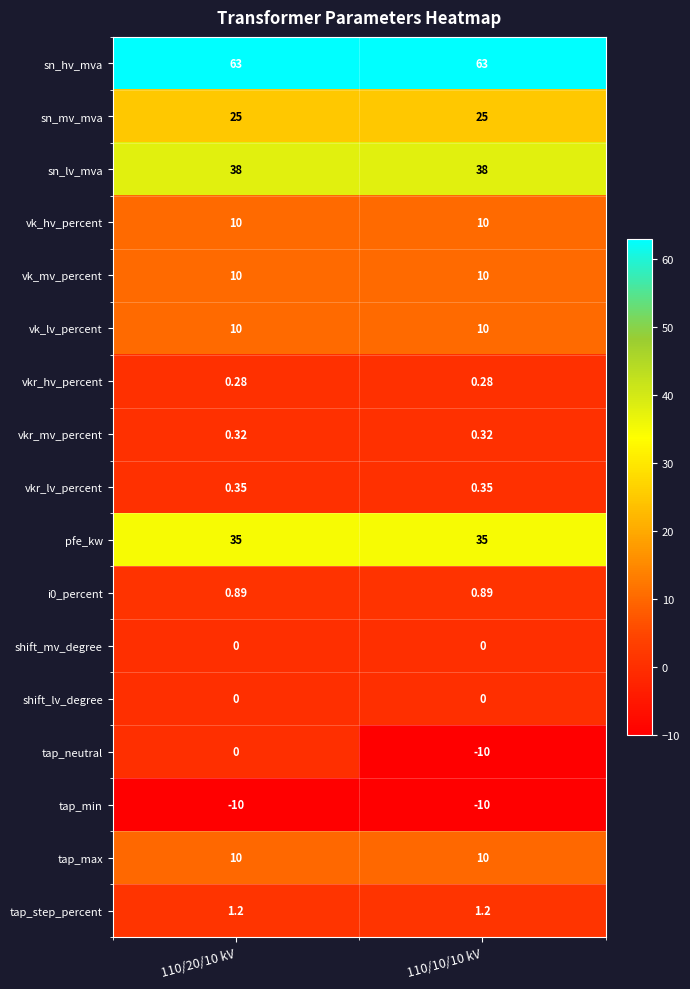

At which category is the sum across all series the highest?

110/20/10 kV